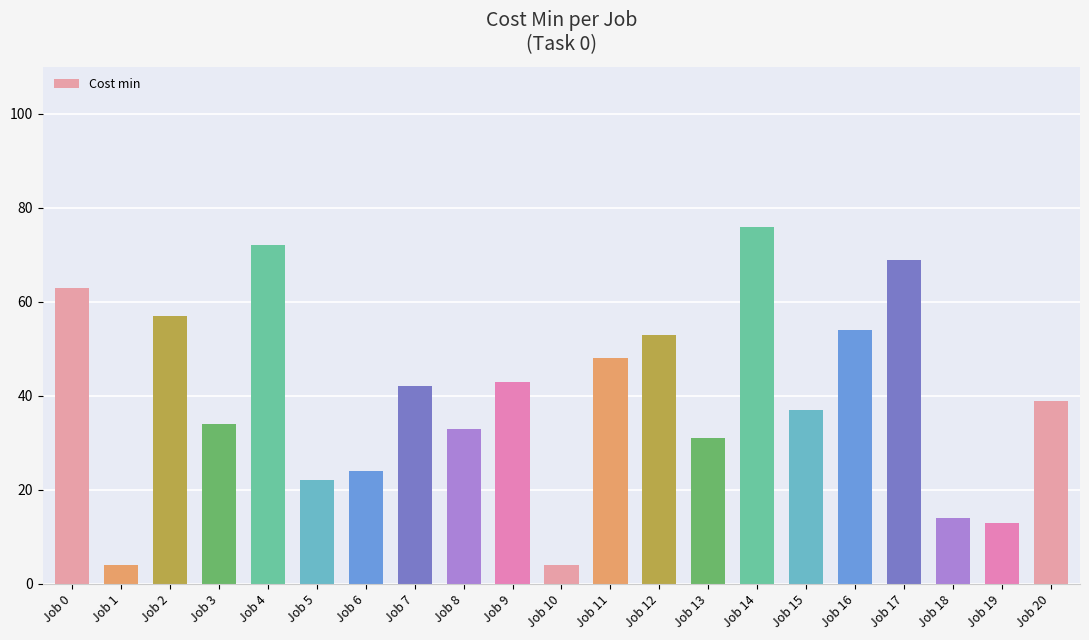

What is the maximum value shown in the chart?

76